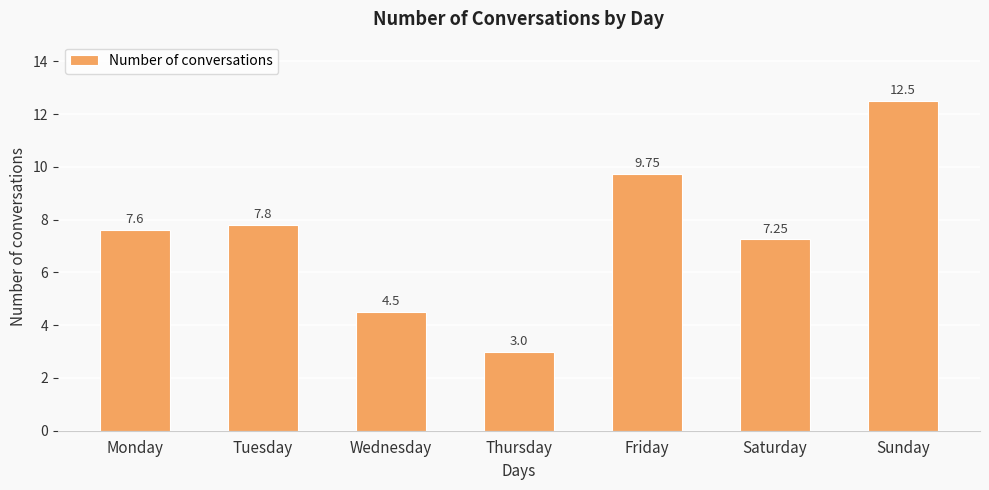

Which label corresponds to the largest value in the chart?

Sunday